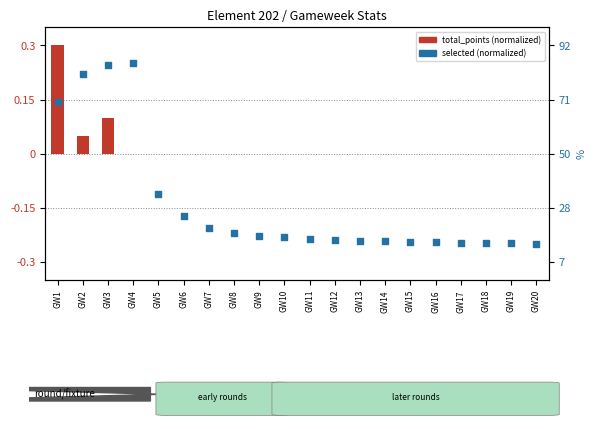

Which series has the largest total across all categories?

total_points (normalized)